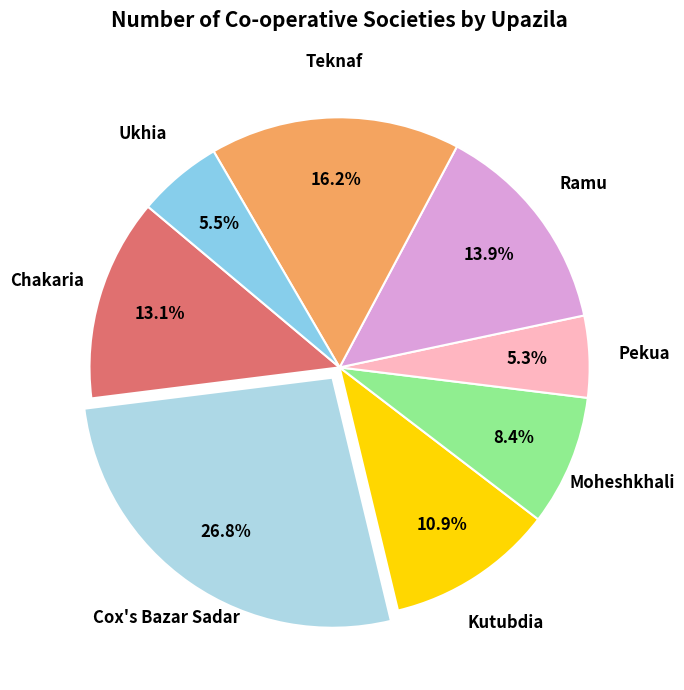

How many segments does this pie chart have?

8